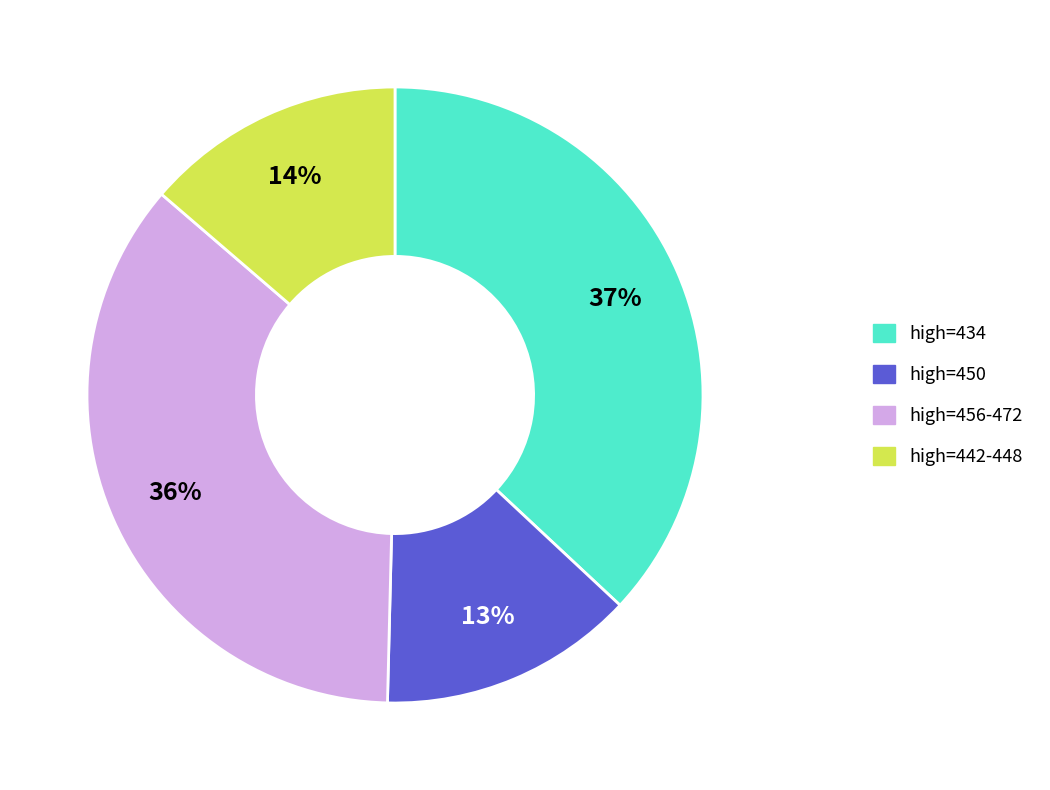

To the nearest percent, what is the difference between the largest and smallest slice percentages?

24%